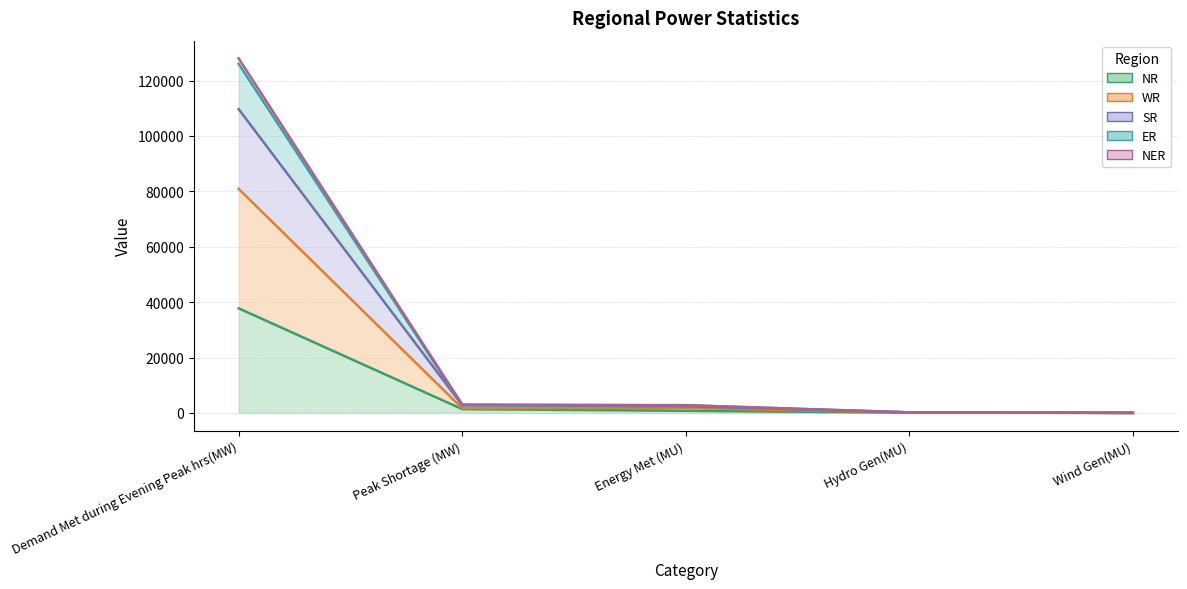

The ER series shows 1375 at Energy Met (MU). True or false?

False